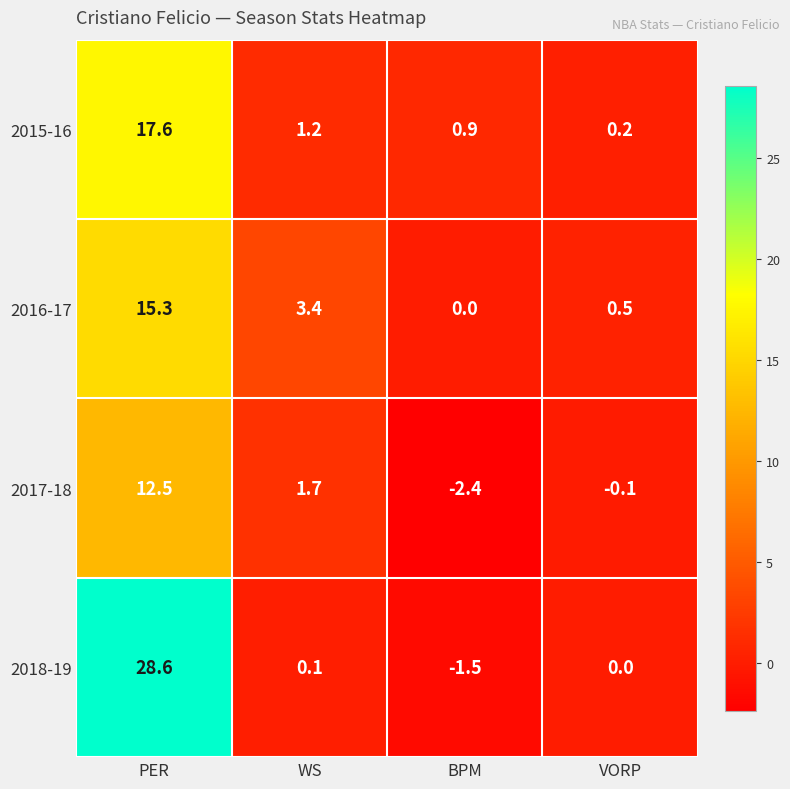

Is it true that 2017-18 equals 2.5 at WS?

False